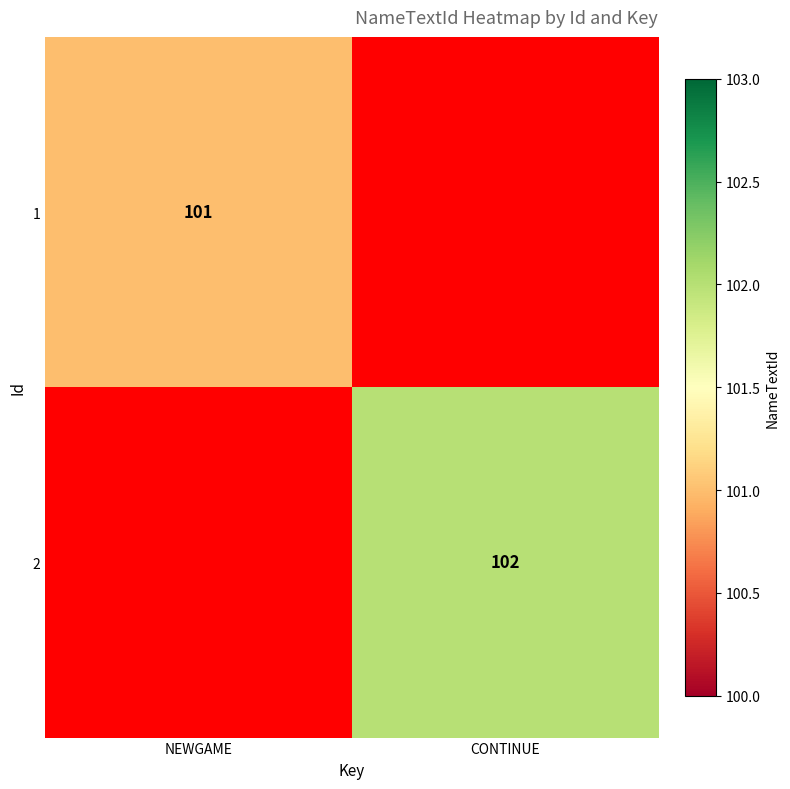

Is it true that 1 equals 170 at NEWGAME?

False